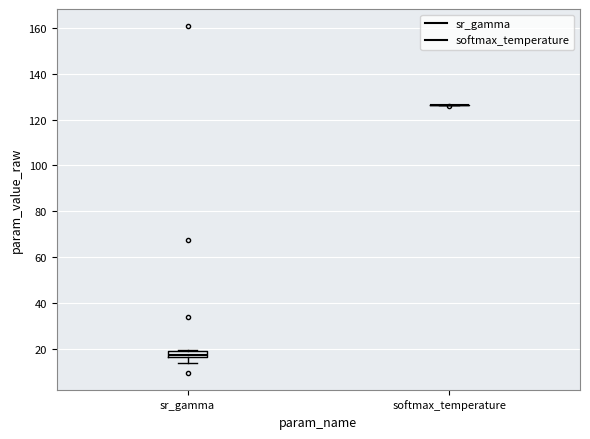

Which box is the tallest, from its lower edge to its upper edge?

sr_gamma